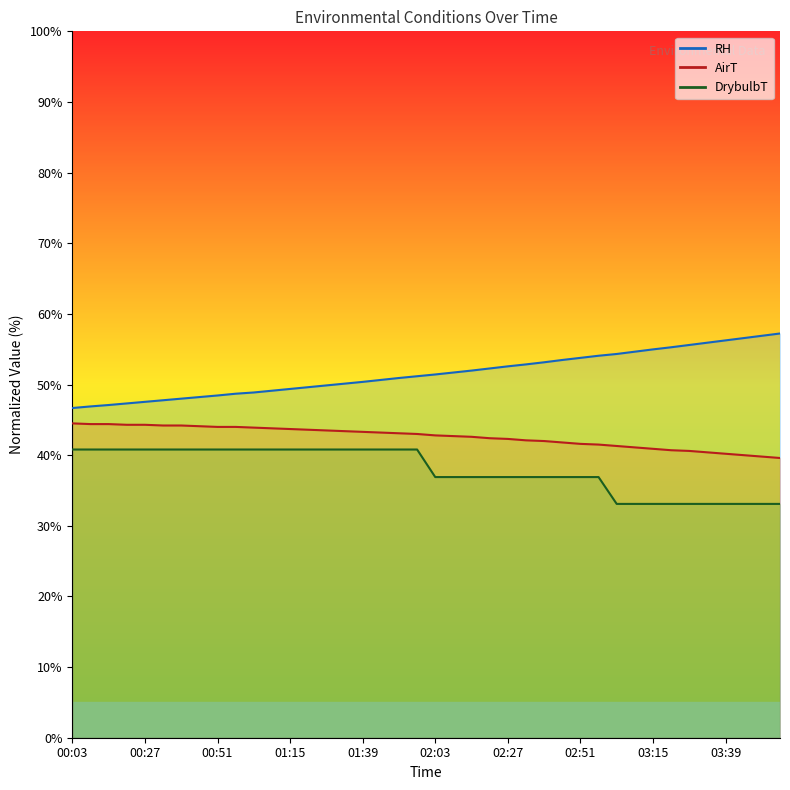

What is the sum of all RH values?

2061.8